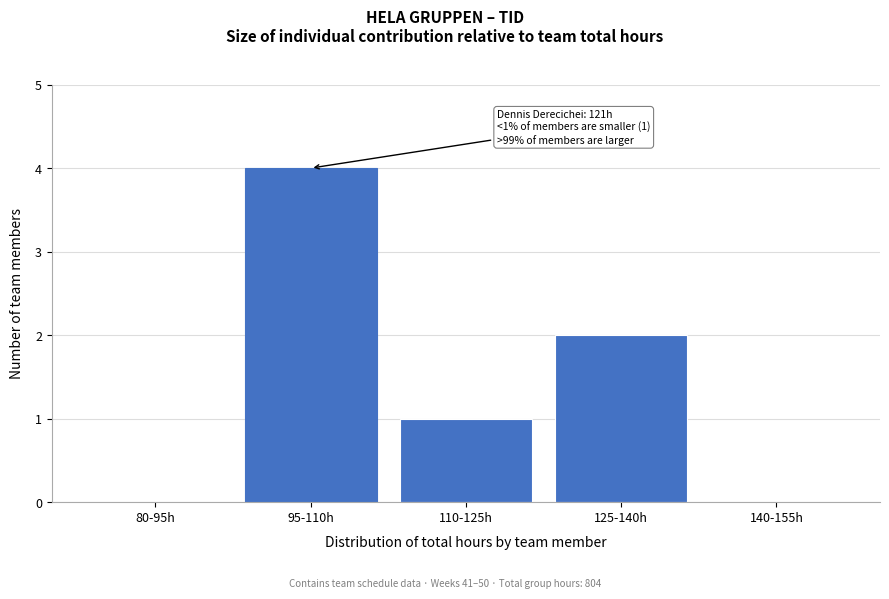

Reading left to right, list all the values displayed in this chart.

80-95h=0	95-110h=4	110-125h=1	125-140h=2	140-155h=0